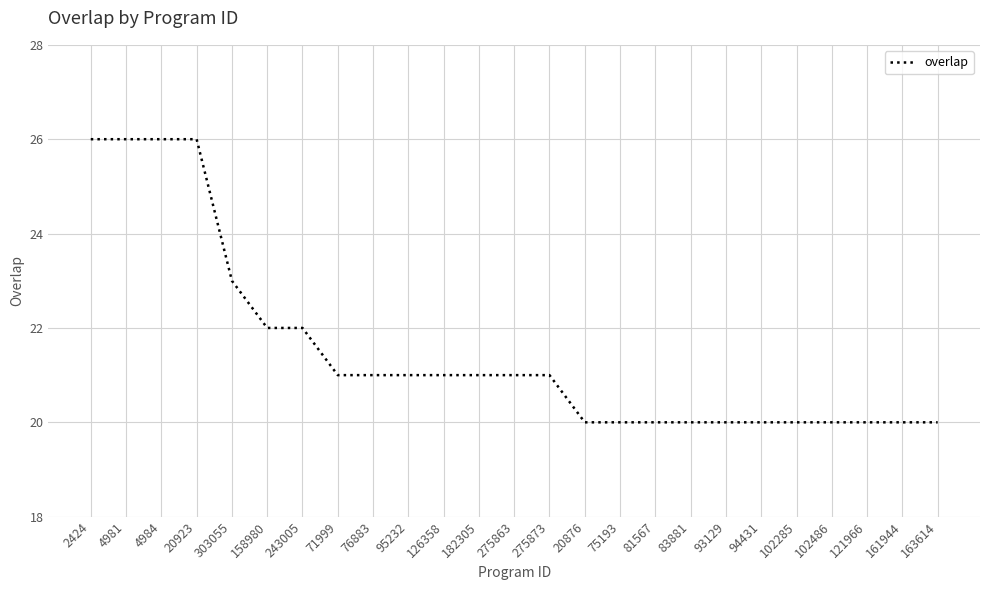

What is the difference between the second highest and minimum values?

6